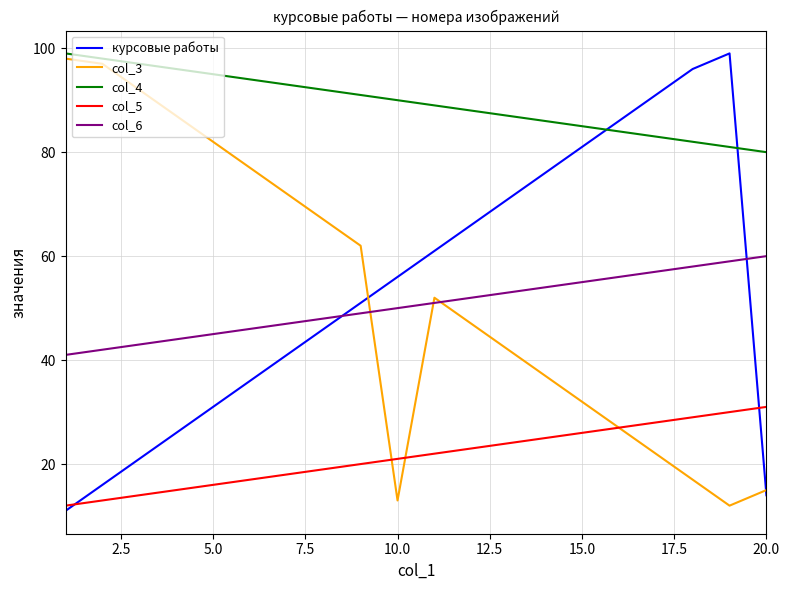

What is the difference between the second highest and minimum values in the курсовые работы series?

85